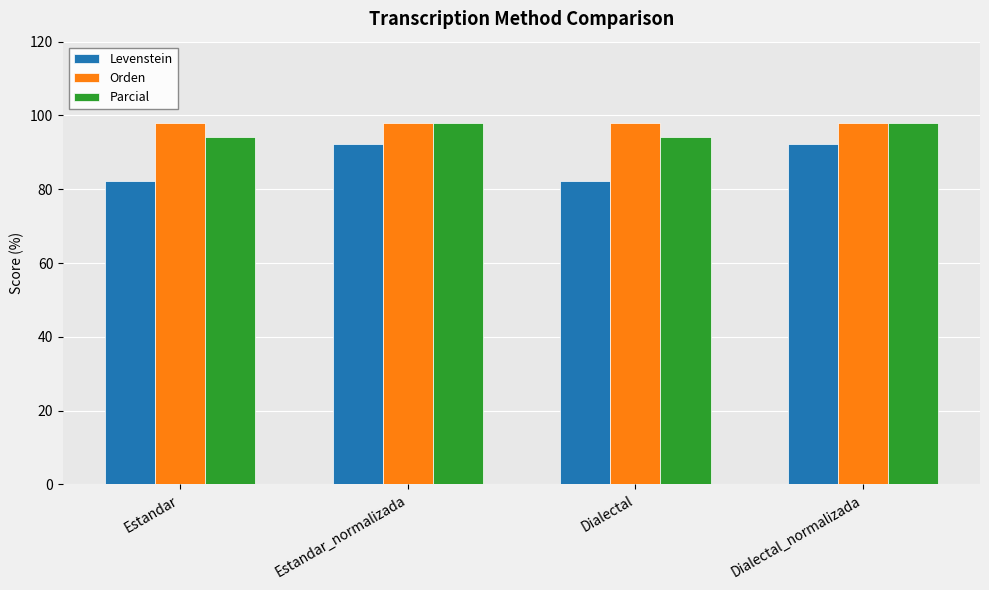

Rank the series by their average value, from highest to lowest.

Orden, Parcial, Levenstein